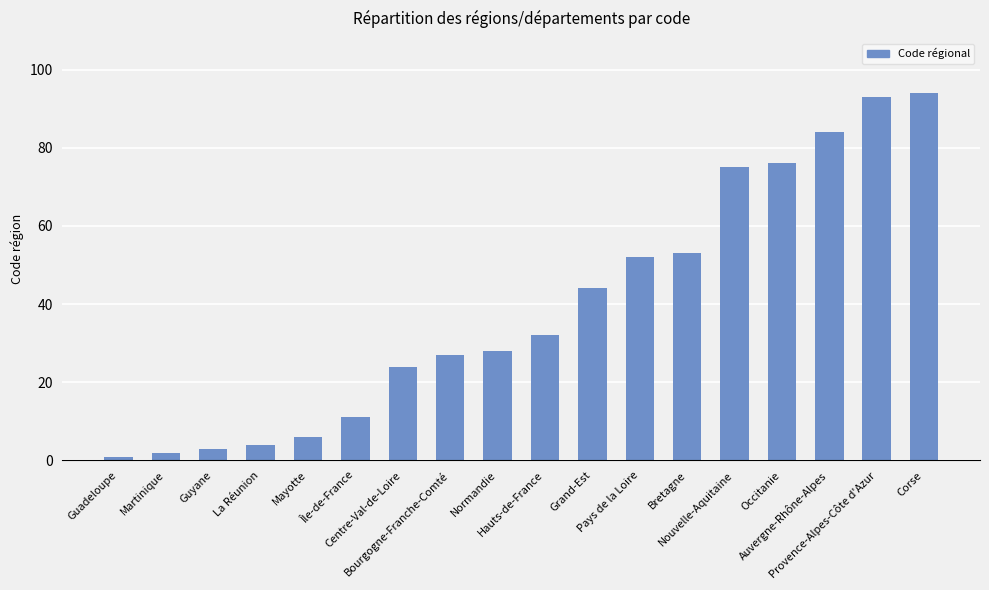

True or false: the data shows 32 at Hauts-de-France.

True